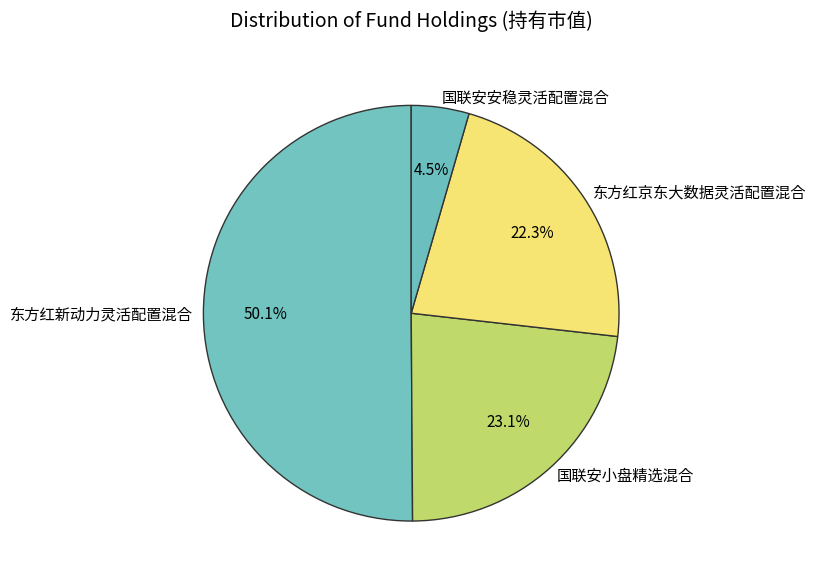

How many segments does this pie chart have?

4